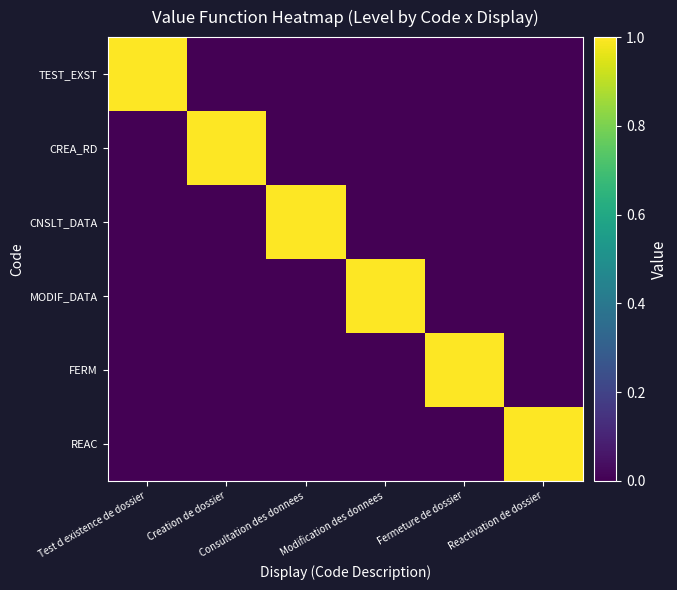

Reading left to right, list all the values displayed in this chart.

TEST_EXST: Test d existence de dossier=1	Creation de dossier=0	Consultation des donnees=0	Modification des donnees=0	Fermeture de dossier=0	Reactivation de dossier=0
CREA_RD: Test d existence de dossier=0	Creation de dossier=1	Consultation des donnees=0	Modification des donnees=0	Fermeture de dossier=0	Reactivation de dossier=0
CNSLT_DATA: Test d existence de dossier=0	Creation de dossier=0	Consultation des donnees=1	Modification des donnees=0	Fermeture de dossier=0	Reactivation de dossier=0
MODIF_DATA: Test d existence de dossier=0	Creation de dossier=0	Consultation des donnees=0	Modification des donnees=1	Fermeture de dossier=0	Reactivation de dossier=0
FERM: Test d existence de dossier=0	Creation de dossier=0	Consultation des donnees=0	Modification des donnees=0	Fermeture de dossier=1	Reactivation de dossier=0
REAC: Test d existence de dossier=0	Creation de dossier=0	Consultation des donnees=0	Modification des donnees=0	Fermeture de dossier=0	Reactivation de dossier=1